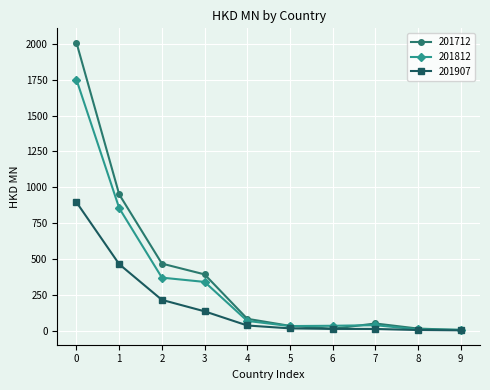

Is the value of 201812 at 5 greater than the value of 201907 at 2?

No